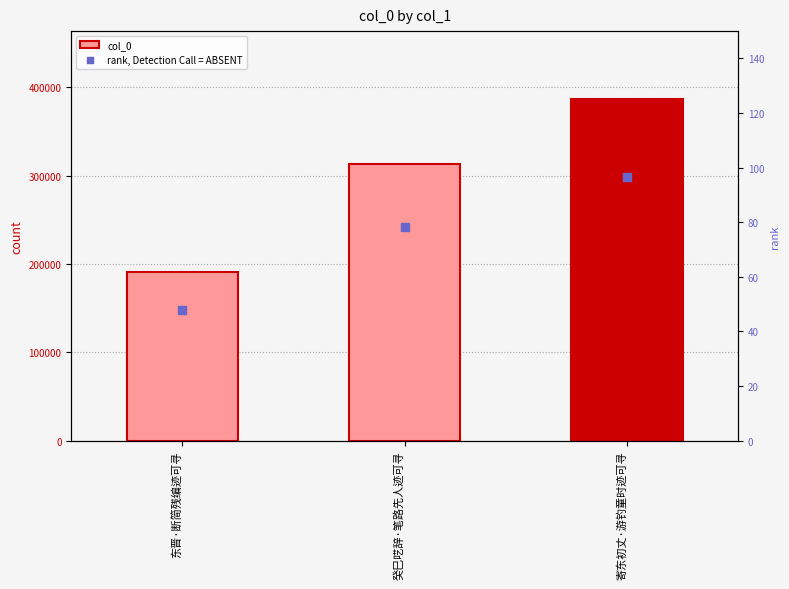

At which category is the sum across all series the highest?

寄东初丈·游钓童时迹可寻